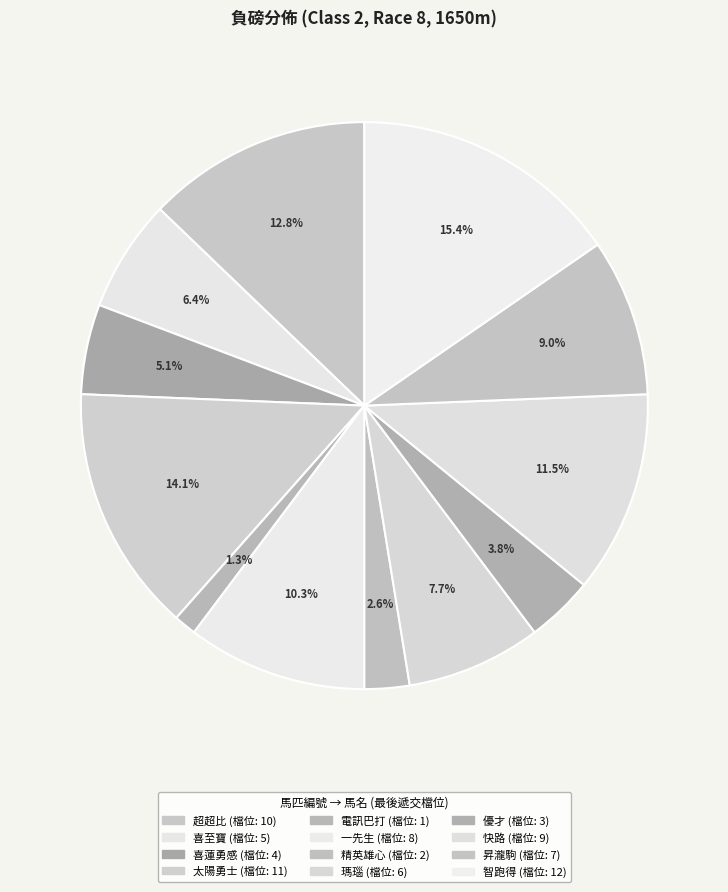

True or false: 電訊巴打 accounts for 1% of the total.

True